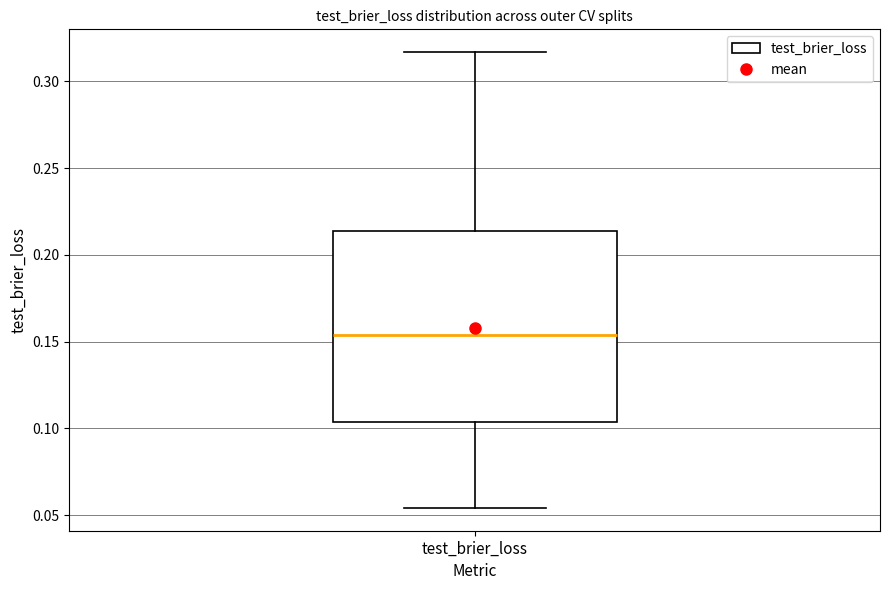

Where does the lower whisker of the box for test_brier_loss end on the y-axis? The values are not printed on the chart, so give them approximately, as read against the axis.

0.055